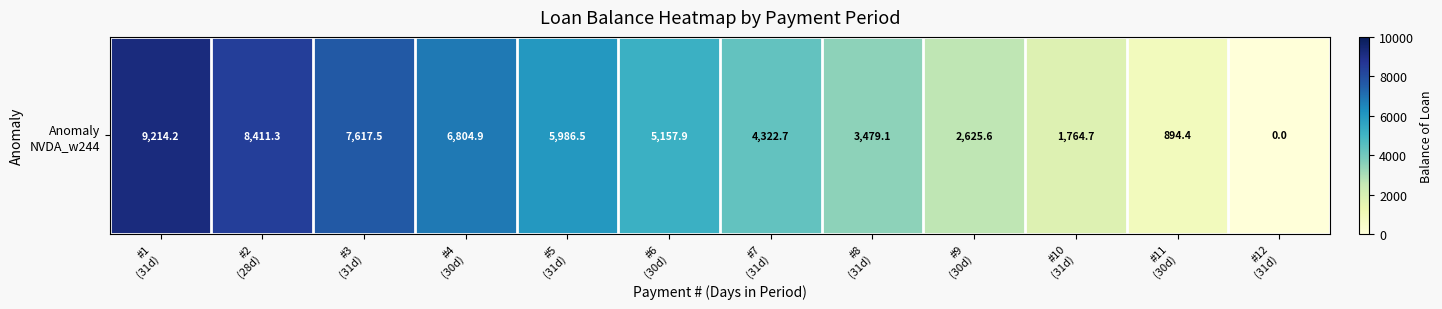

Is it true that the value at #7
(31d) is 4322.7?

True